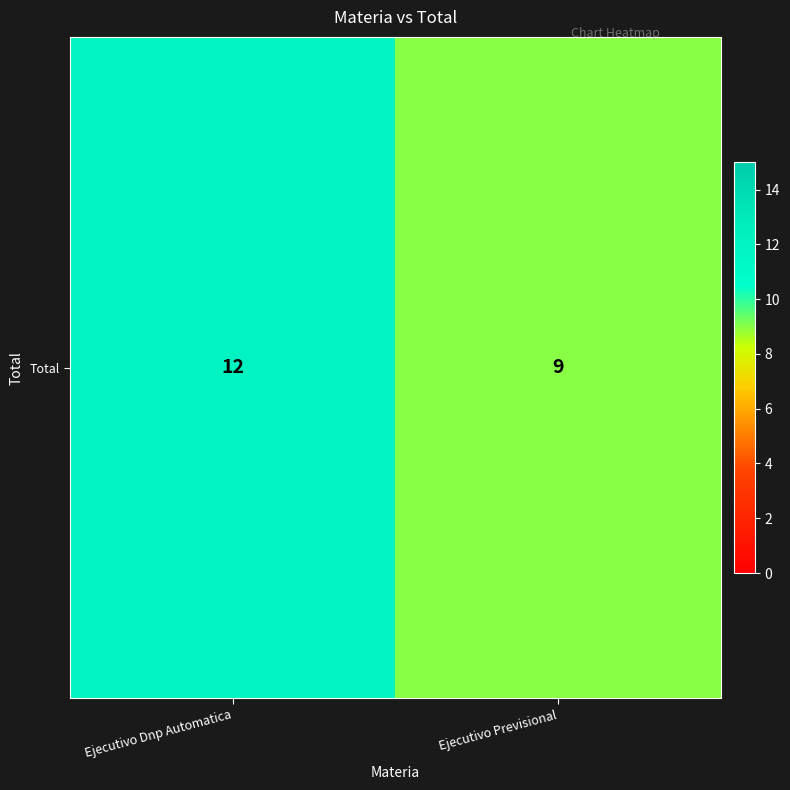

What is the sum of all values?

21